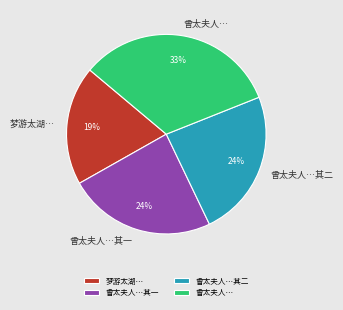

Do 梦游太湖… and 曾太夫人…其二 together represent more than half of the pie?

No